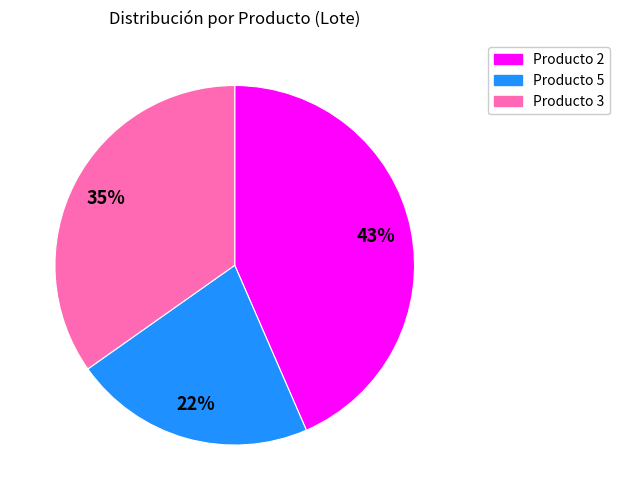

To the nearest percent, what is the average slice percentage?

33%